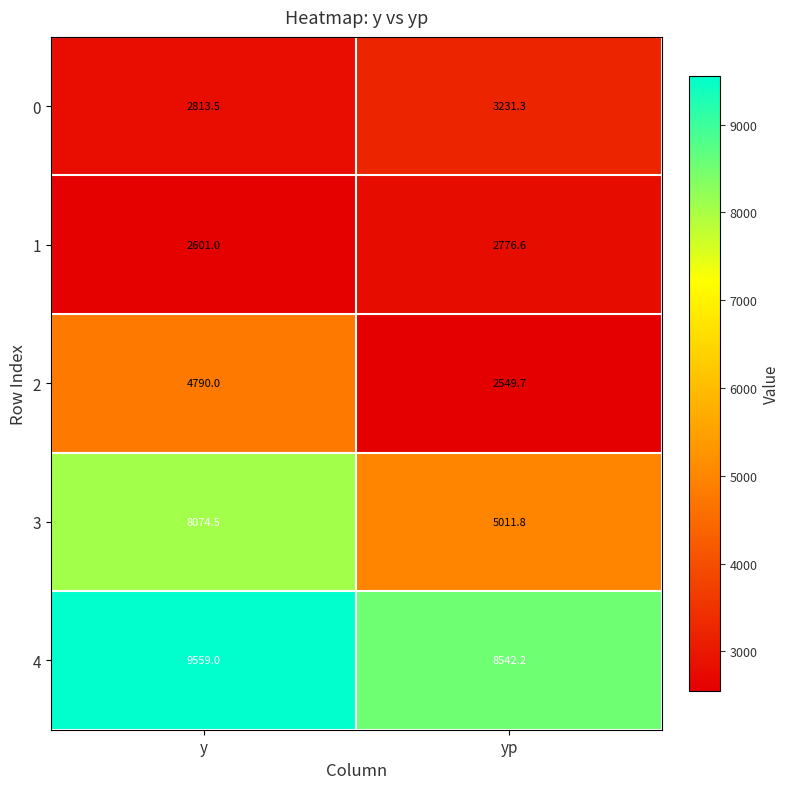

Reading right to left, extract all data points from this chart.

0: 3231.3	2813.5
1: 2776.6	2601.0
2: 2549.7	4790.0
3: 5011.8	8074.5
4: 8542.2	9559.0